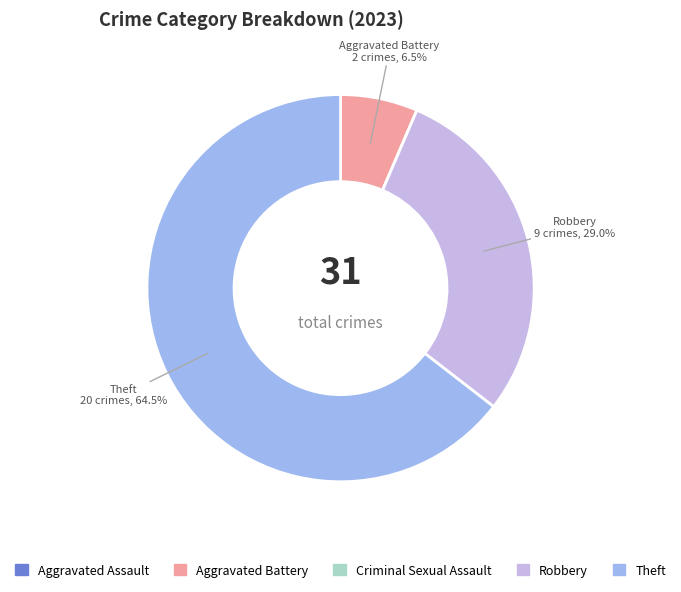

To the nearest percent, what percentage of the pie is Robbery?

29%